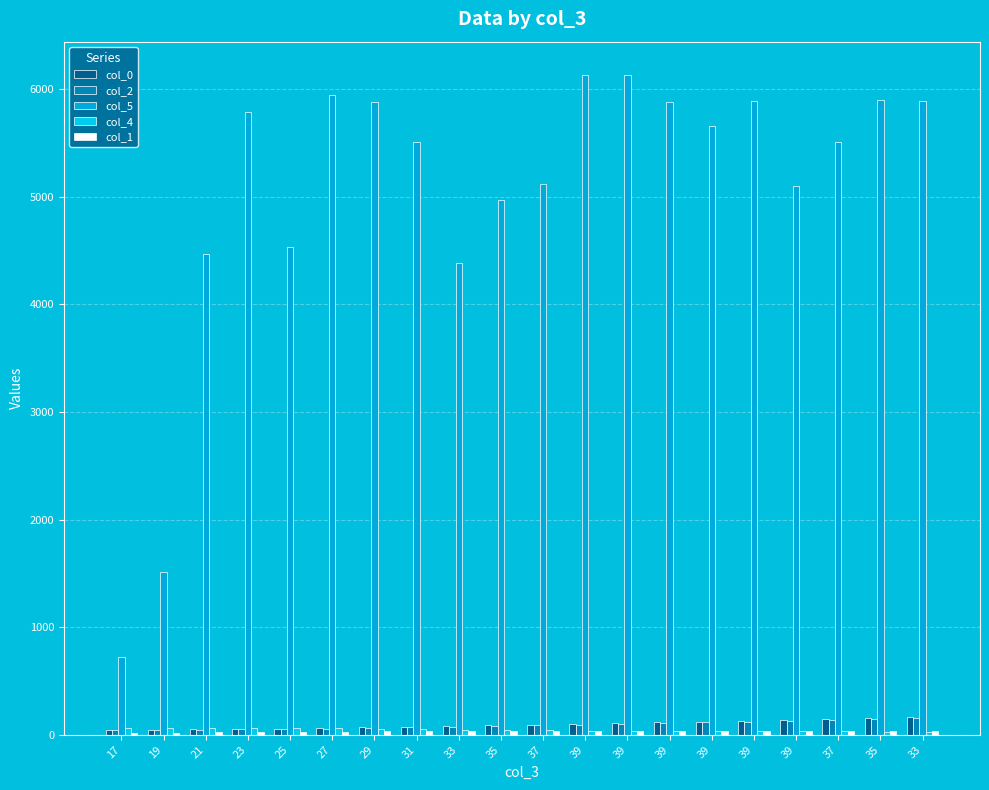

At which category is the sum across all series the highest?

39